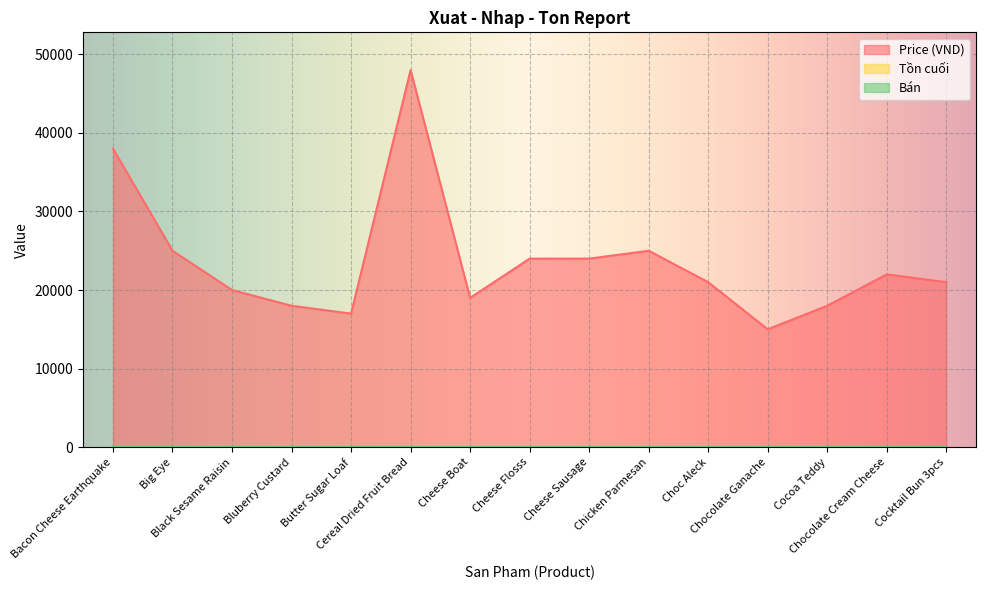

What is the label of the 12th point from the right?

Bluberry Custard